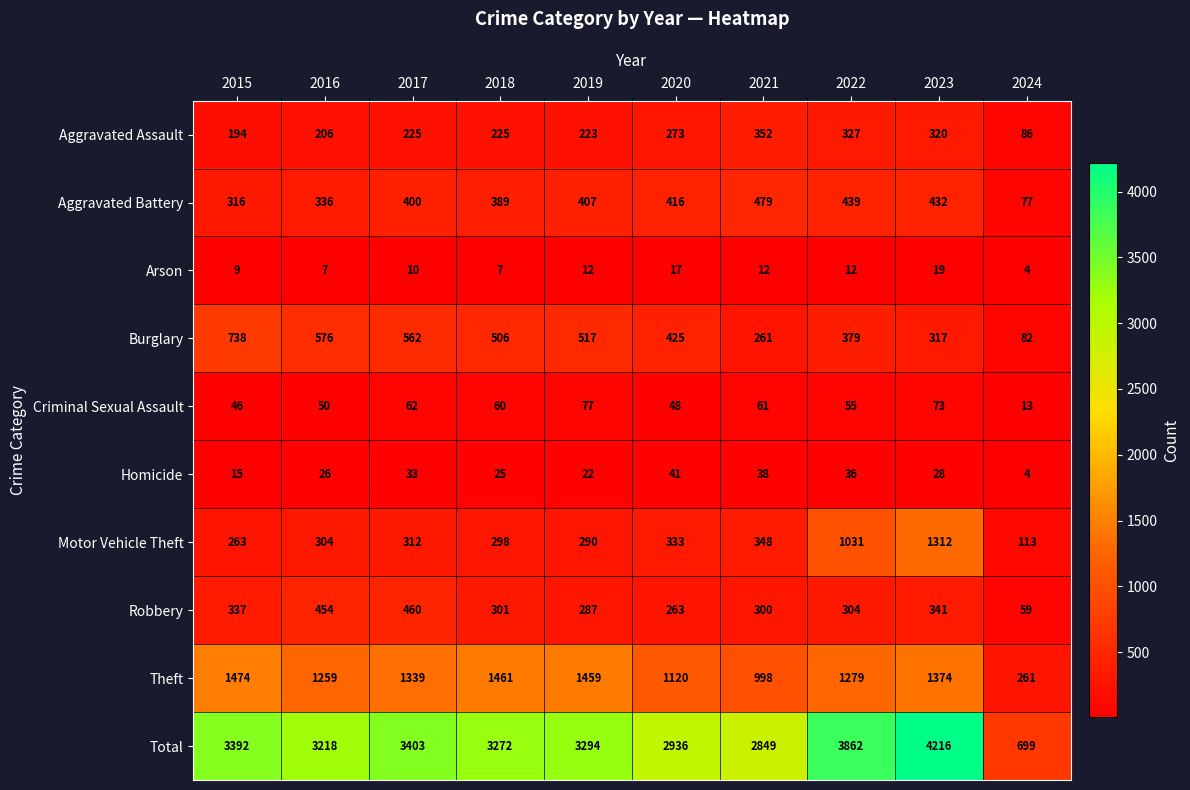

List the labels in order of Motor Vehicle Theft value, largest first.

2023, 2022, 2021, 2020, 2017, 2016, 2018, 2019, 2015, 2024